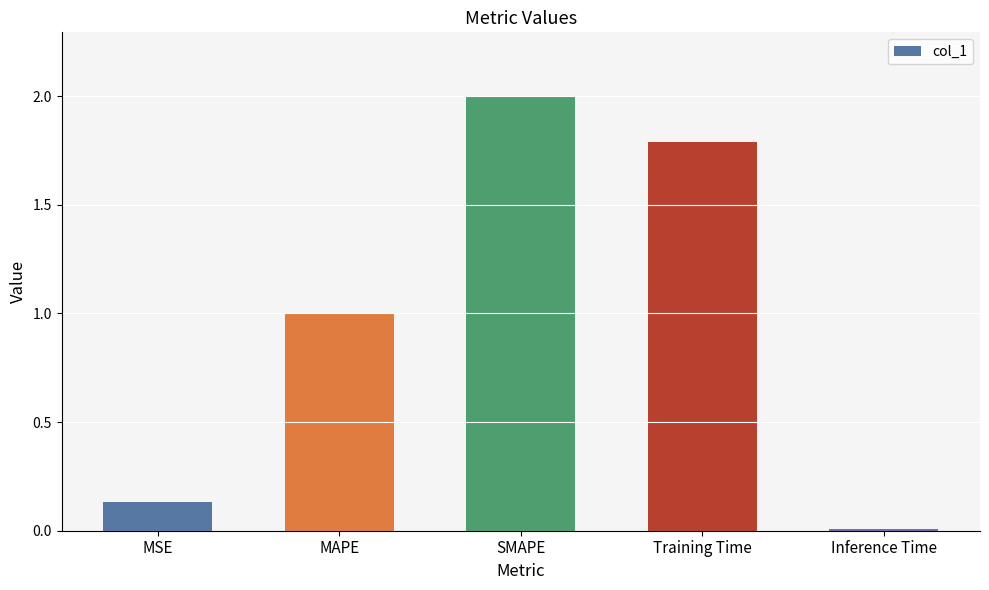

List the labels in order of value, largest first.

SMAPE, Training Time, MAPE, MSE, Inference Time